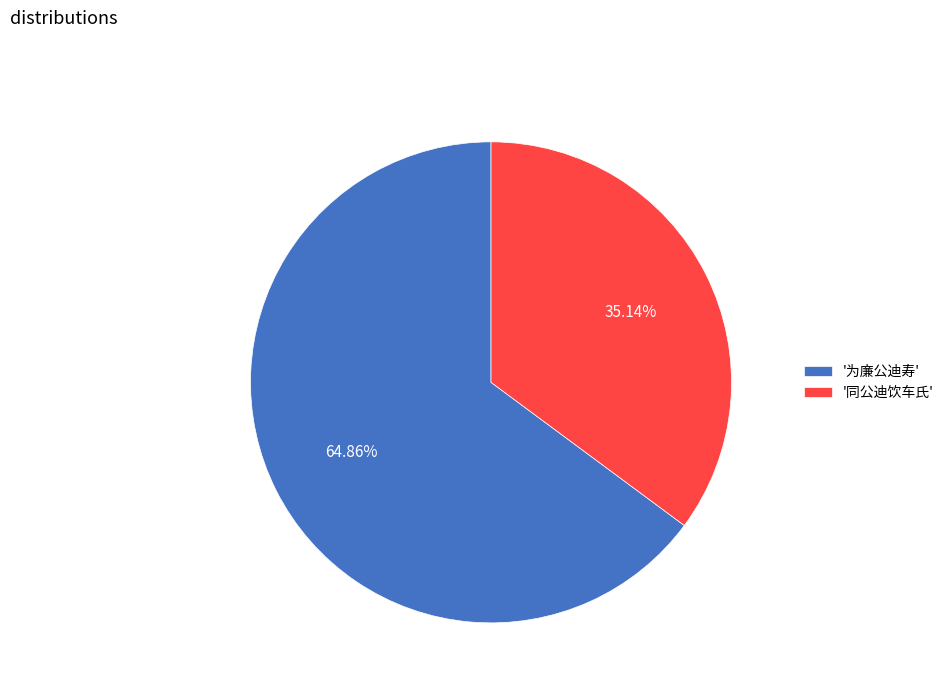

To the nearest percent, what is the difference between the largest and smallest slice percentages?

30%